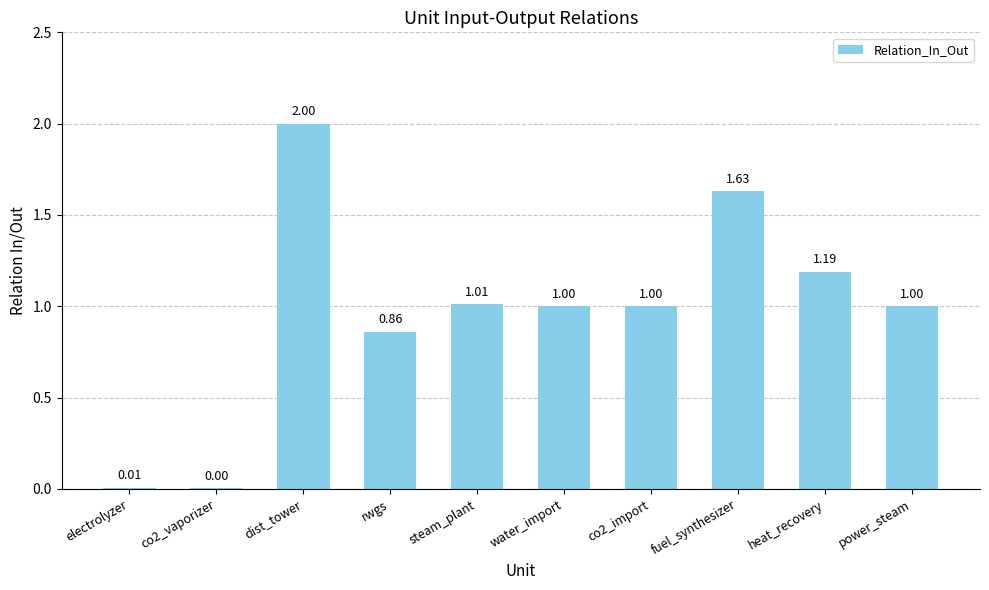

What is the sum of the values at heat_recovery and co2_import?

2.2